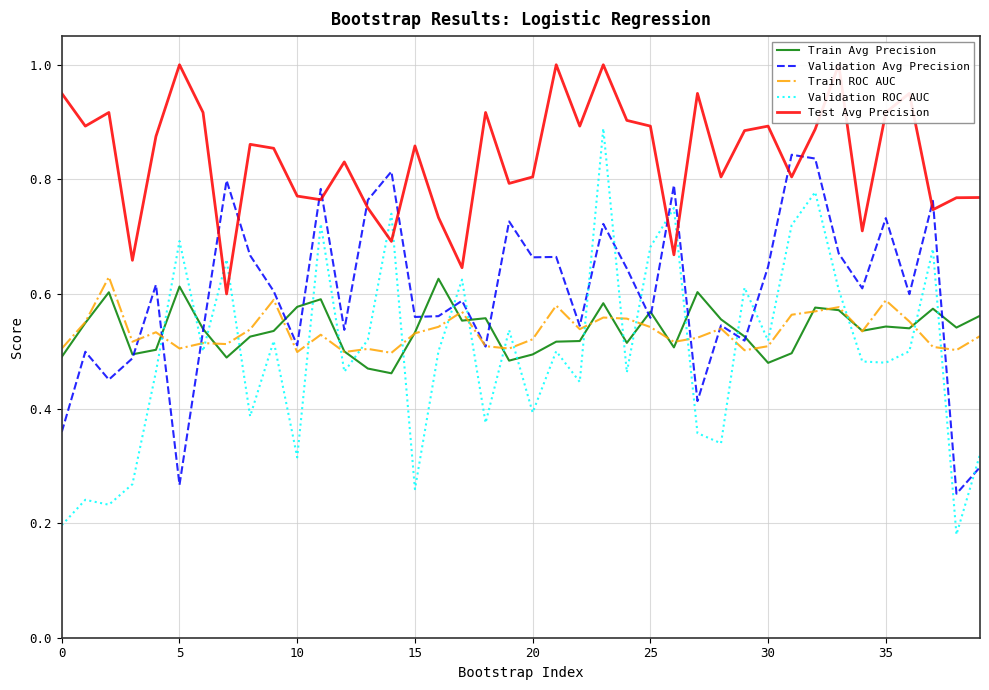

Which series has the largest total across all categories?

Test Avg Precision